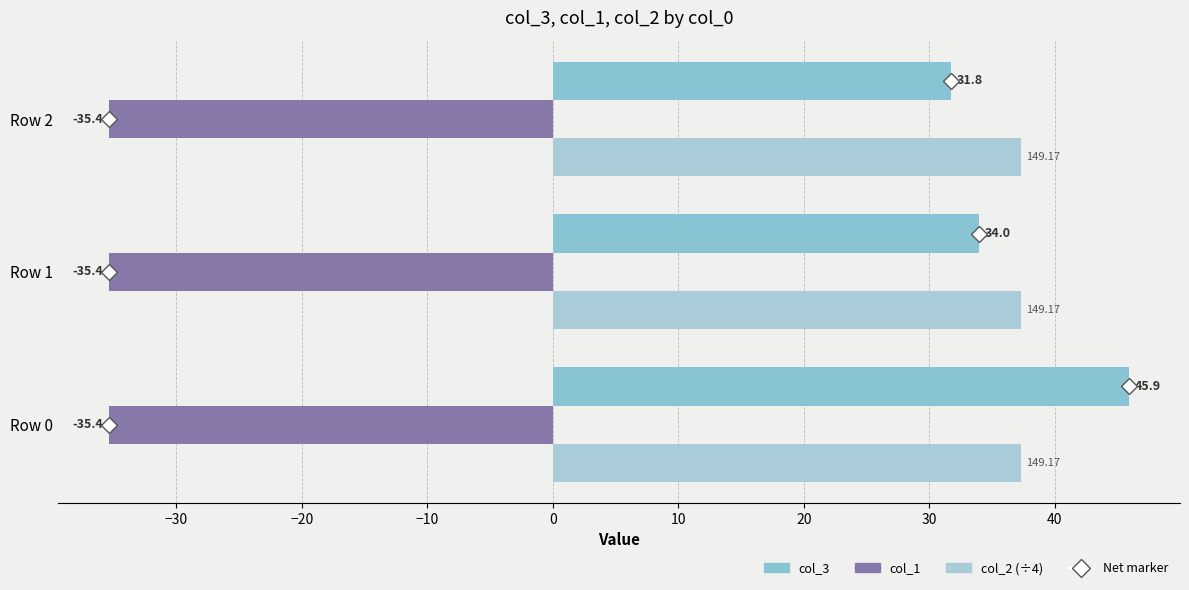

Which series has the largest total across all categories?

col_2 (÷4)